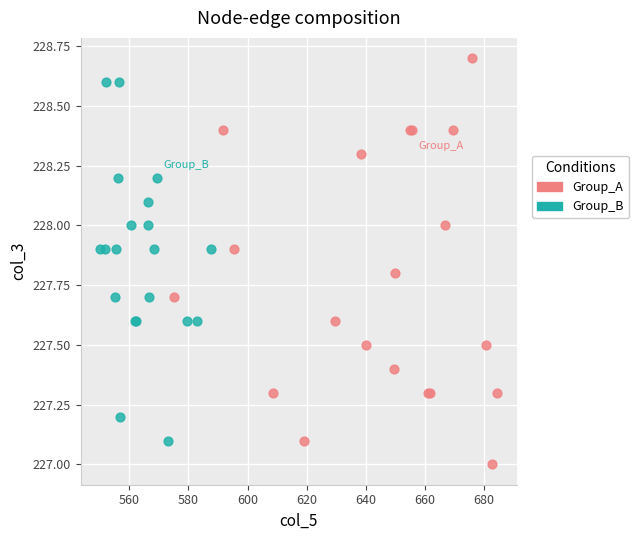

Which series reaches the maximum Y coordinate?

Group_A